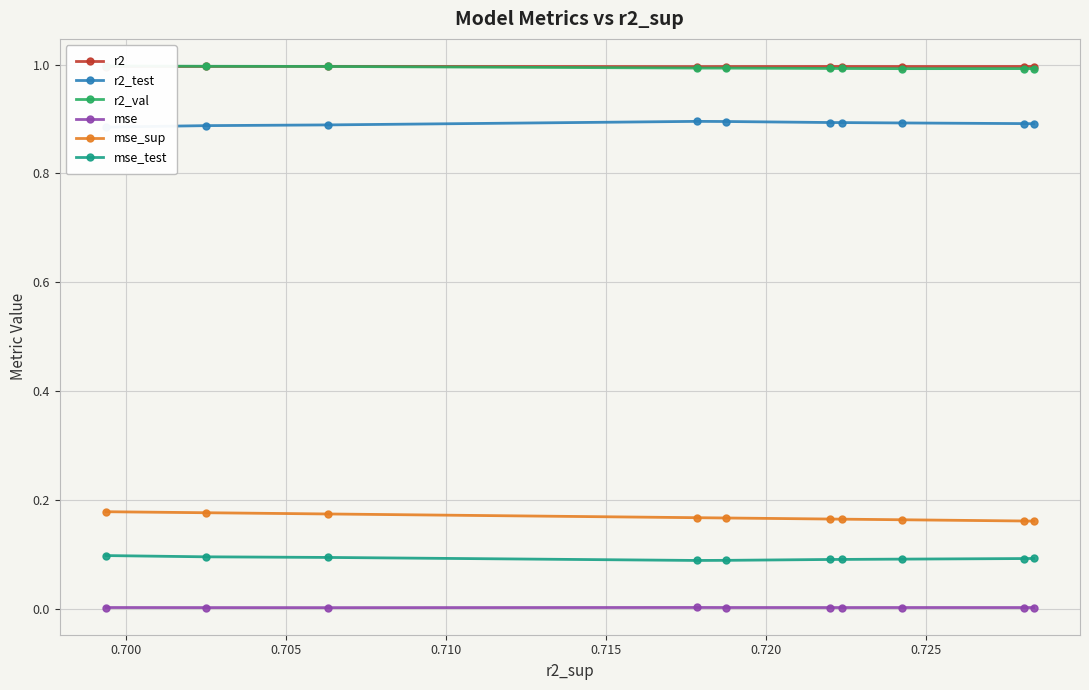

What are all the series names shown in the legend?

r2, r2_test, r2_val, mse, mse_sup, mse_test